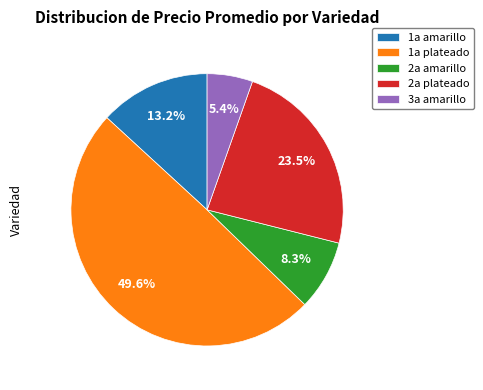

Between 1a plateado and 2a amarillo, which is larger?

1a plateado